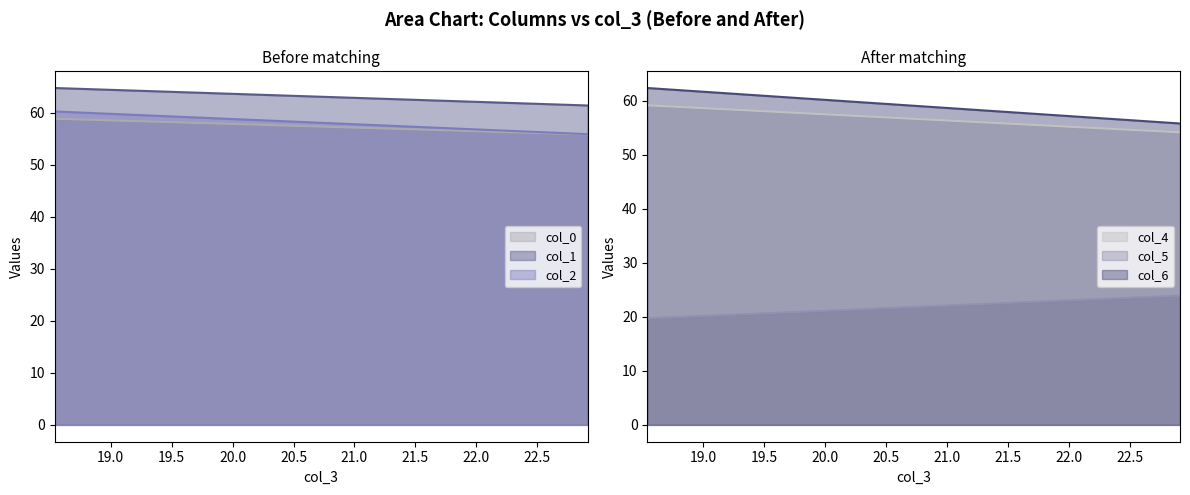

The value of col_0 at Row 0 is 23.3. True or false?

False